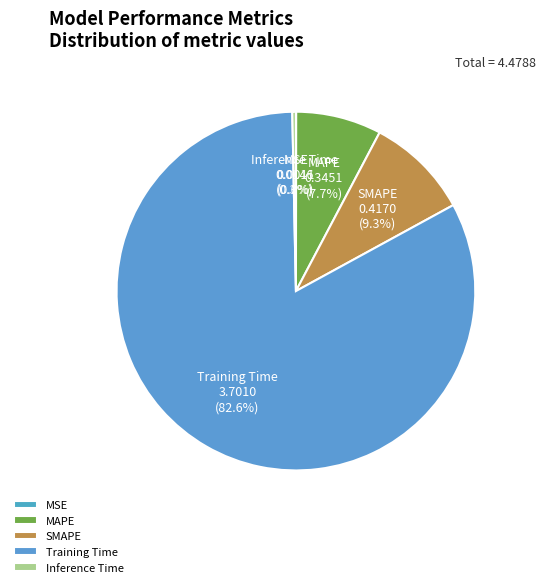

Does Training Time account for over 50% of the chart?

Yes